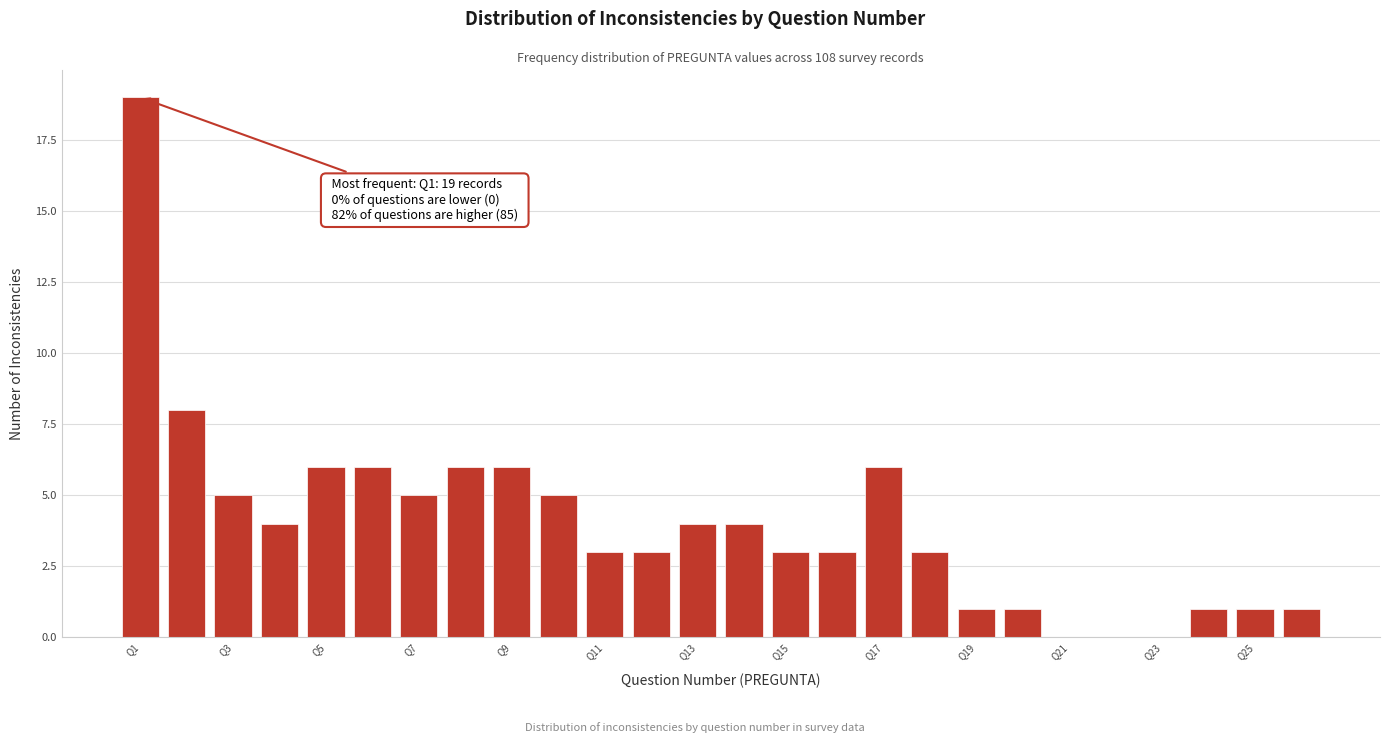

Over which range of the x-axis is the bar tallest?

0.5 to 1.5